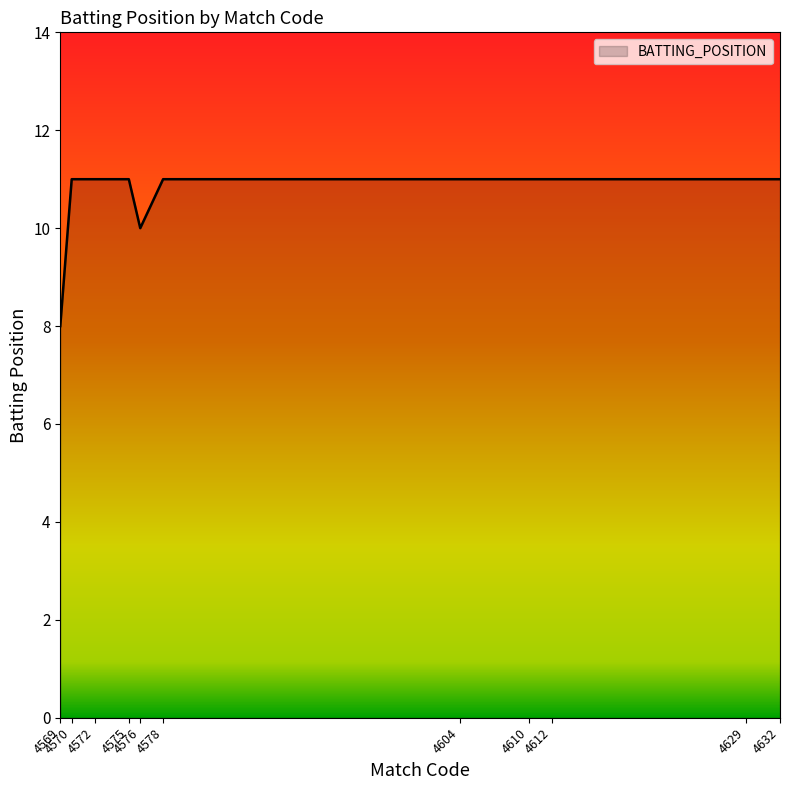

What is the minimum value shown in the chart?

8